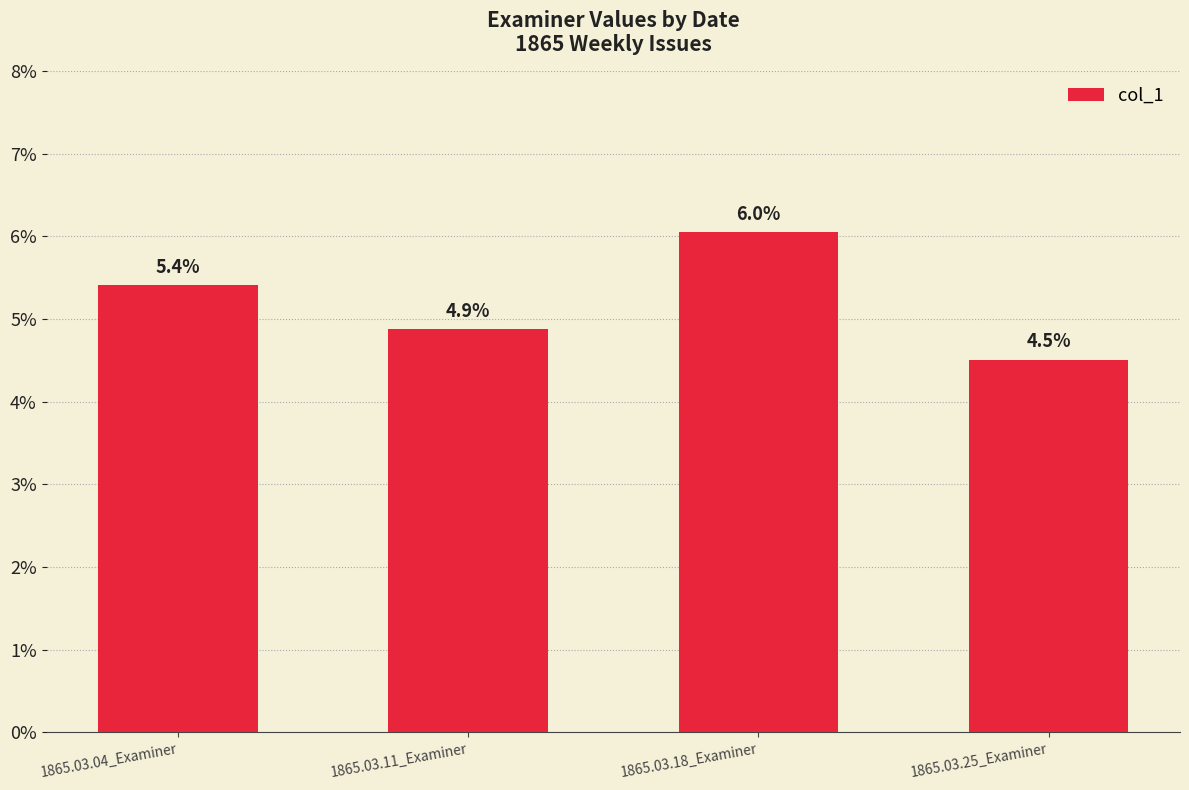

List the labels in order of value, largest first.

1865.03.18_Examiner, 1865.03.04_Examiner, 1865.03.11_Examiner, 1865.03.25_Examiner